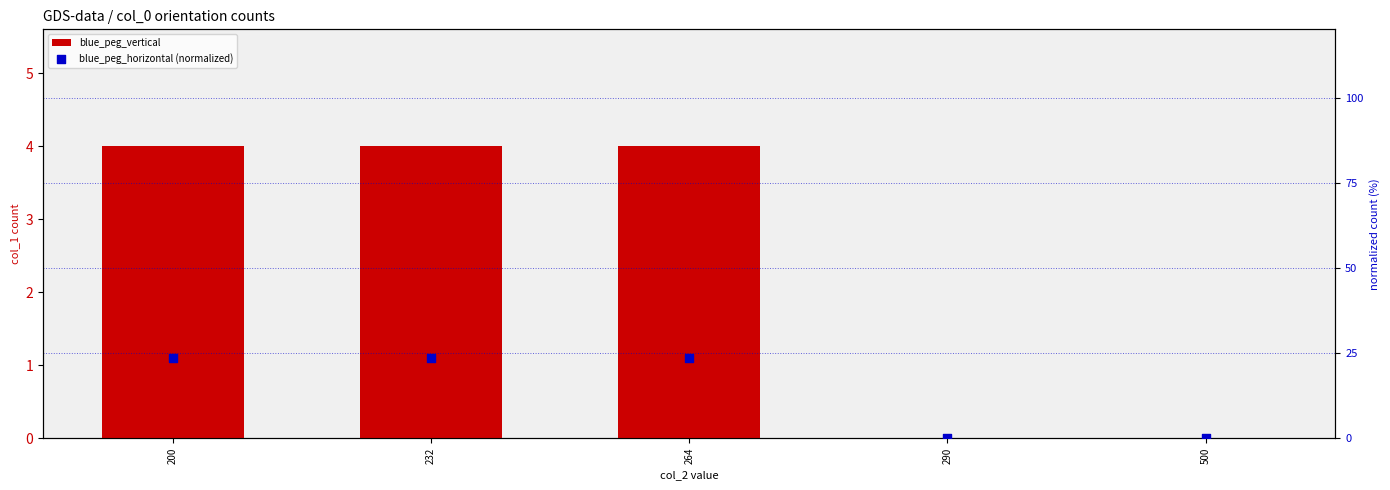

Which series contains the highest Y value?

blue_peg_horizontal (normalized)